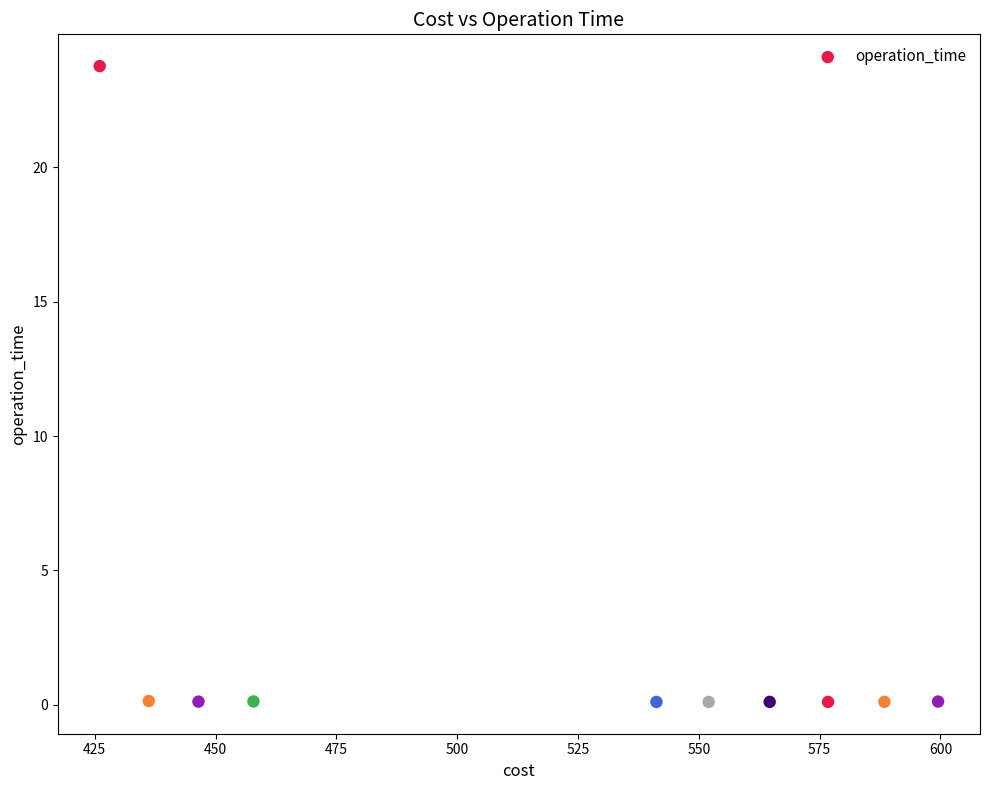

What is the average X value?

518.9